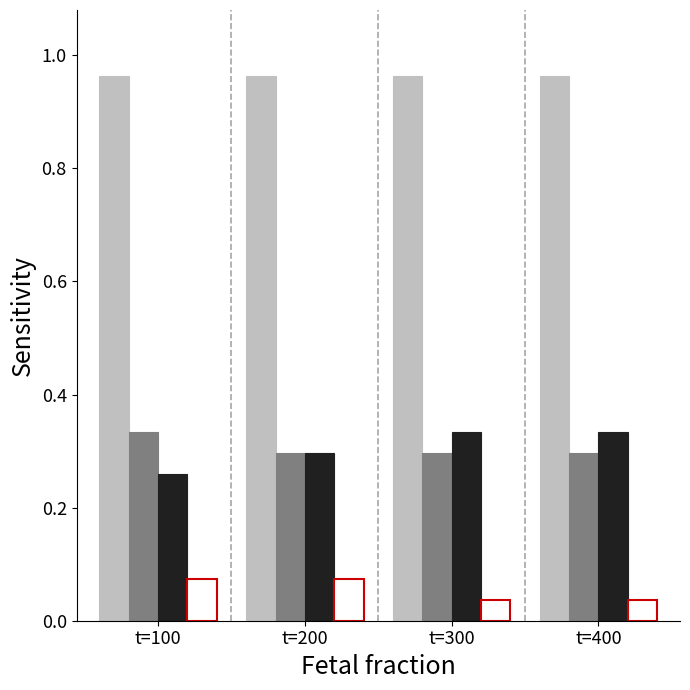

What is the total value across all series at t=100?

1.6